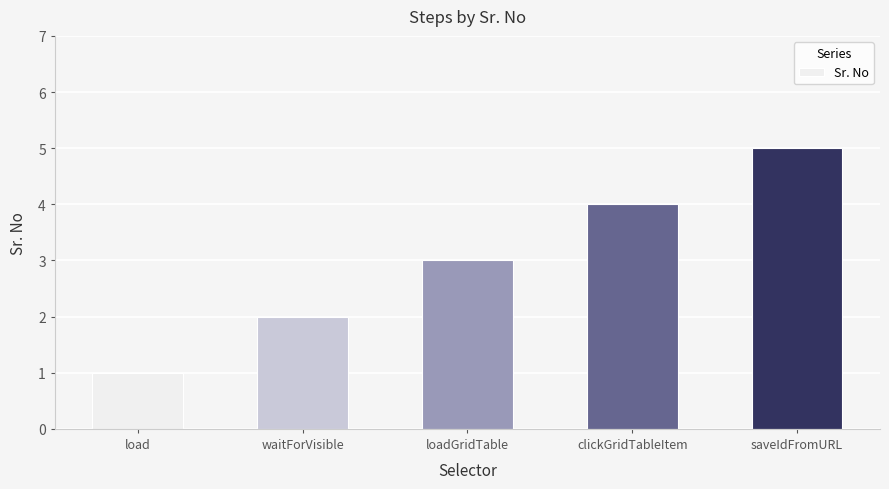

What is the difference between the maximum and minimum values?

4